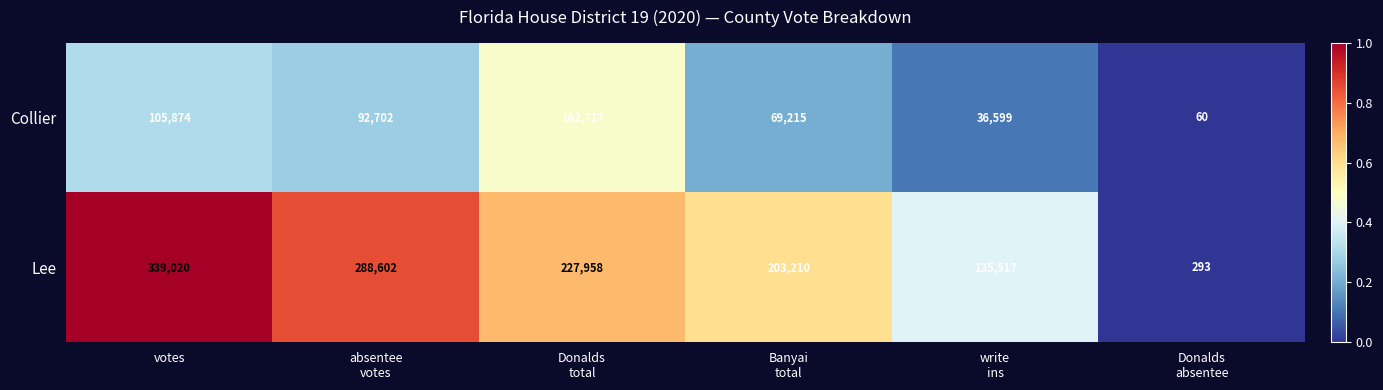

Which series has the largest range (max minus min)?

Lee